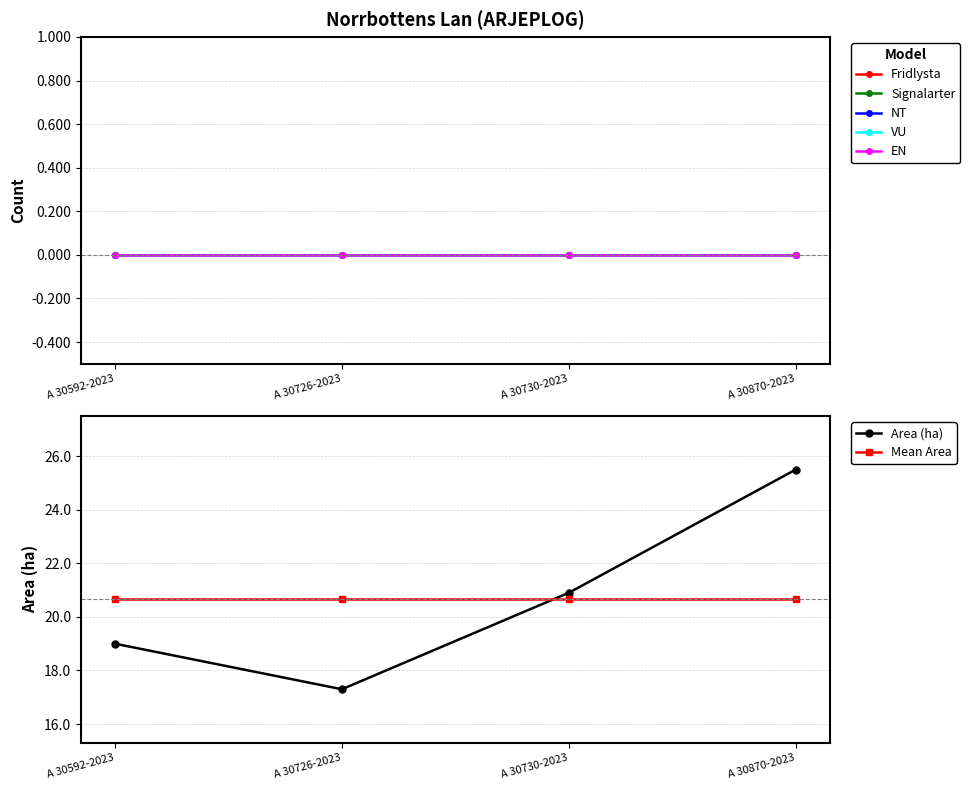

How many intersections are there between Mean Area and Area (ha)?

1